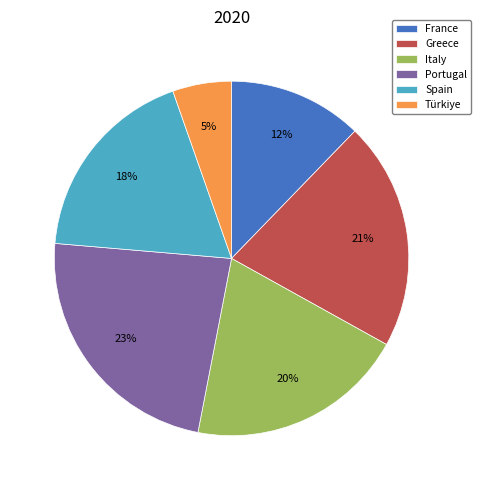

Rank the categories by value from highest to lowest.

Portugal, Greece, Italy, Spain, France, Türkiye